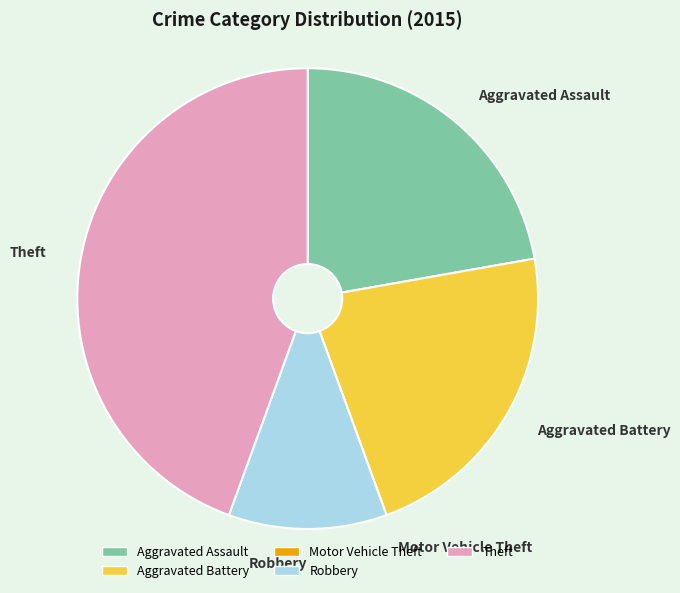

True or false: Aggravated Battery accounts for 17% of the total.

False